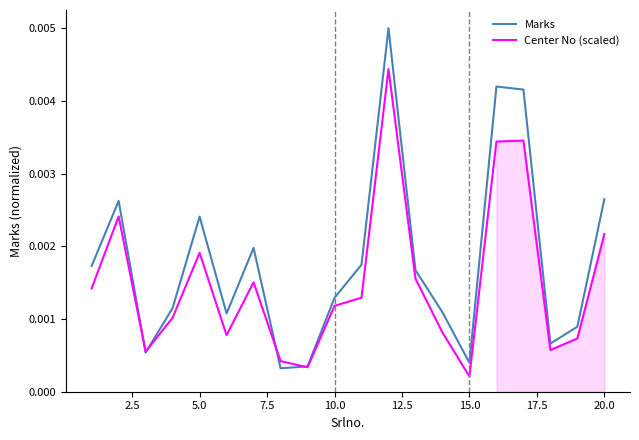

Where is Center No (scaled) nearest to the value 0?

15.0